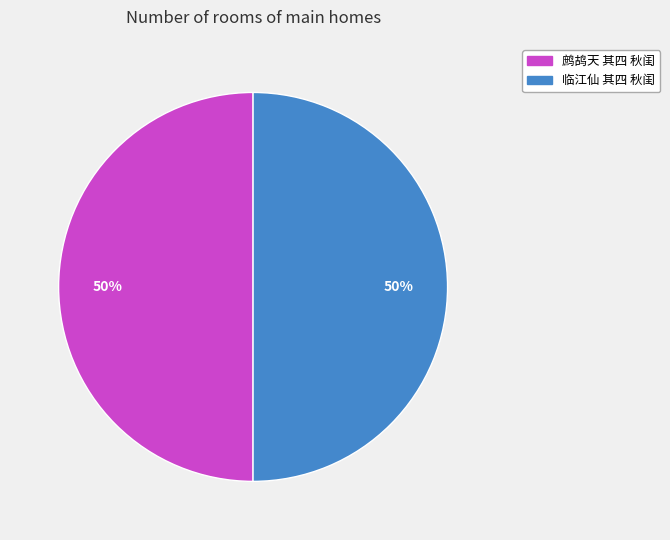

Count the number of slices in the pie.

2